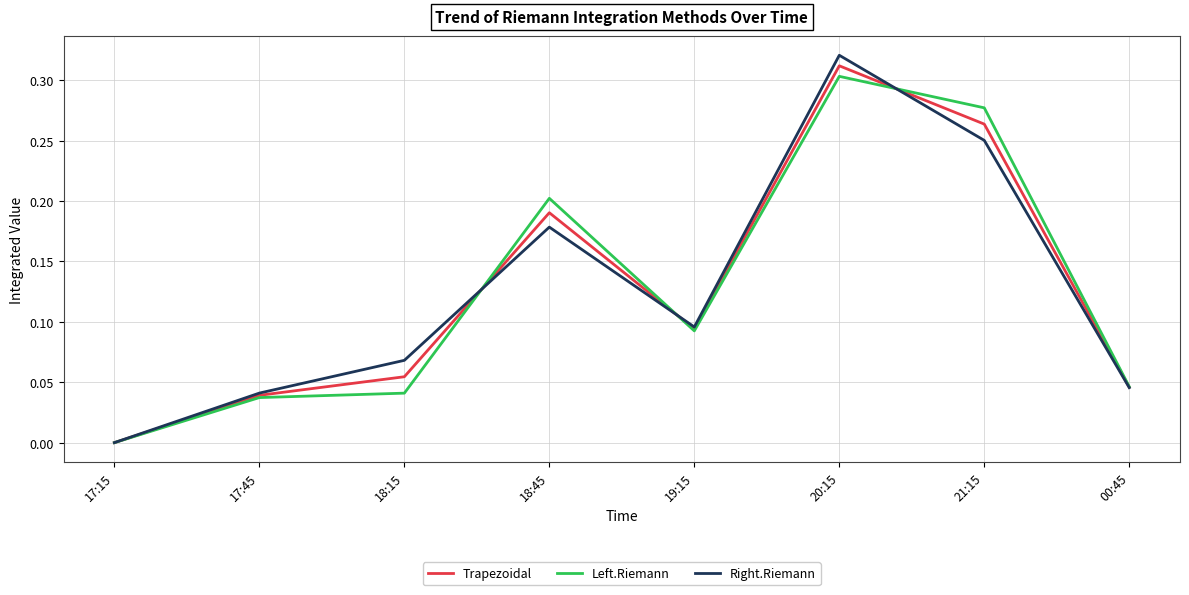

Between 17:45 and 19:15, which series saw the biggest shift?

Left.Riemann